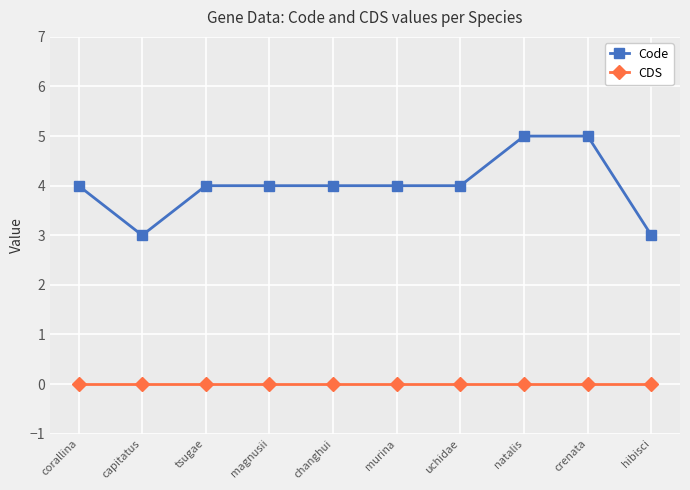

Between natalis and hibisci, which series saw the biggest shift?

Code